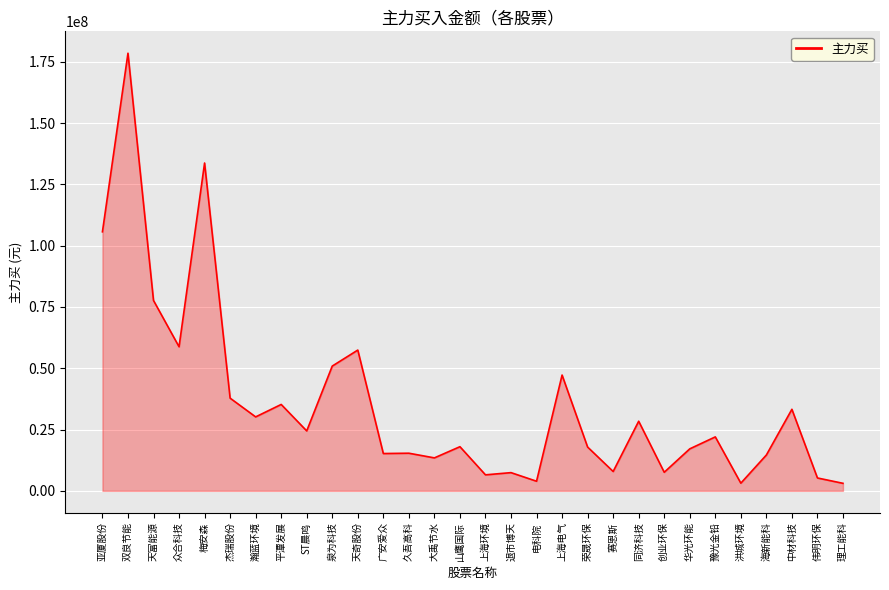

True or false: the data has more than 1 interior local peaks.

True